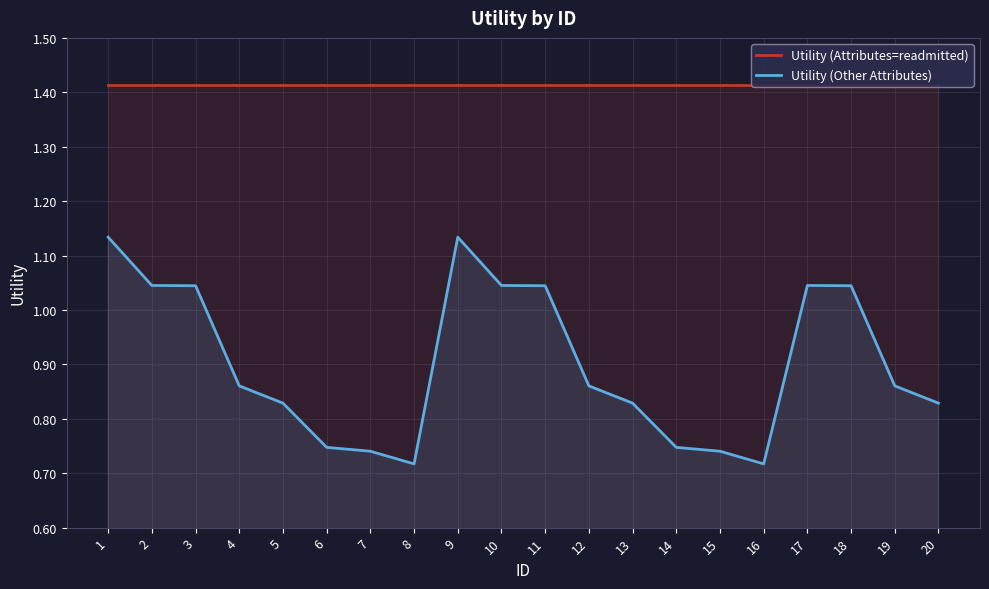

Which category has the highest value in the Utility (Attributes=readmitted) series?

1